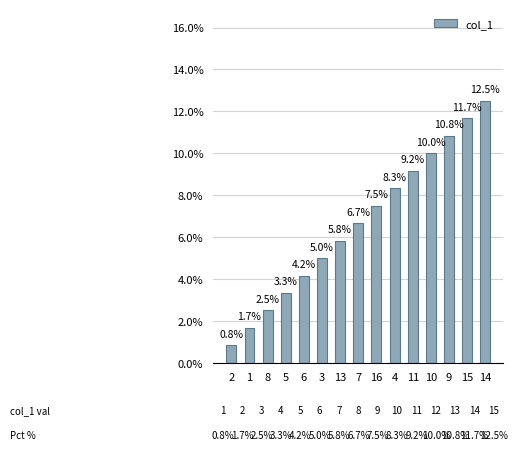

What is the smallest value displayed?

0.8